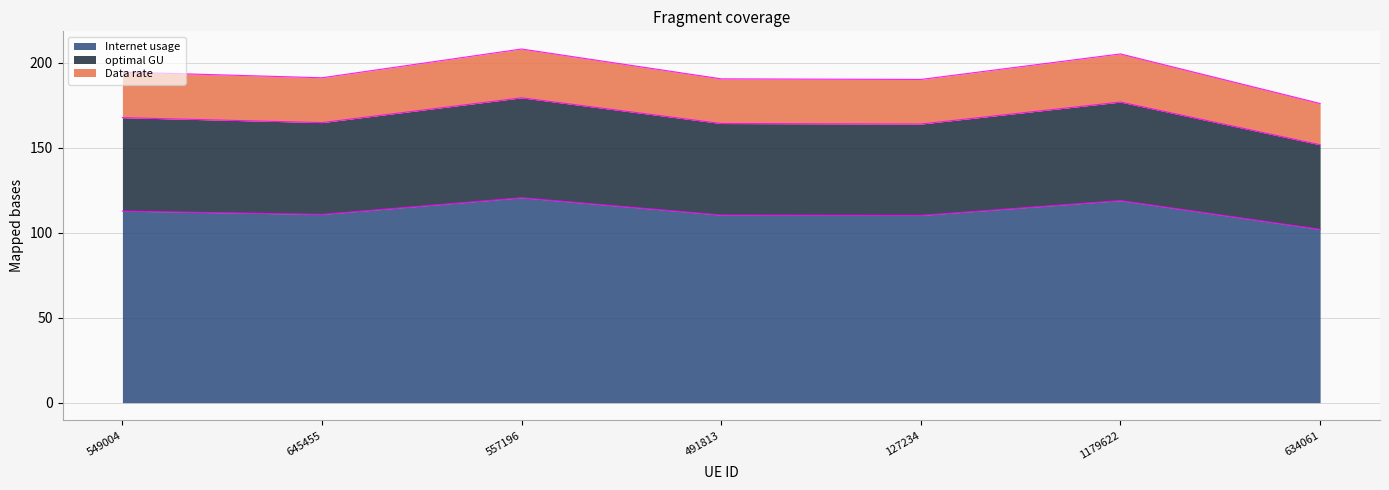

The Data rate series shows 335.7 at 645455. True or false?

False